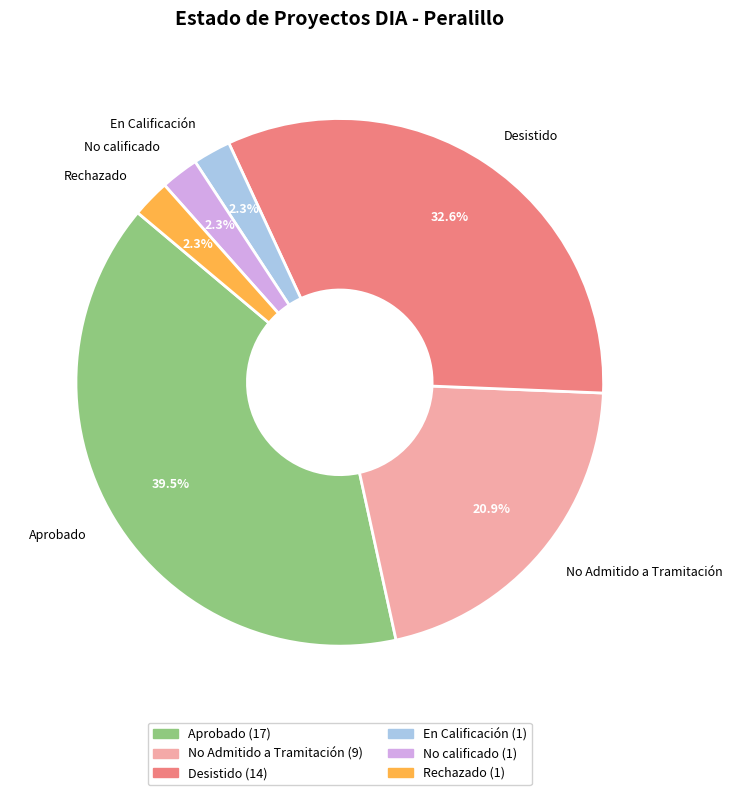

Which category has the biggest portion of the pie?

Aprobado